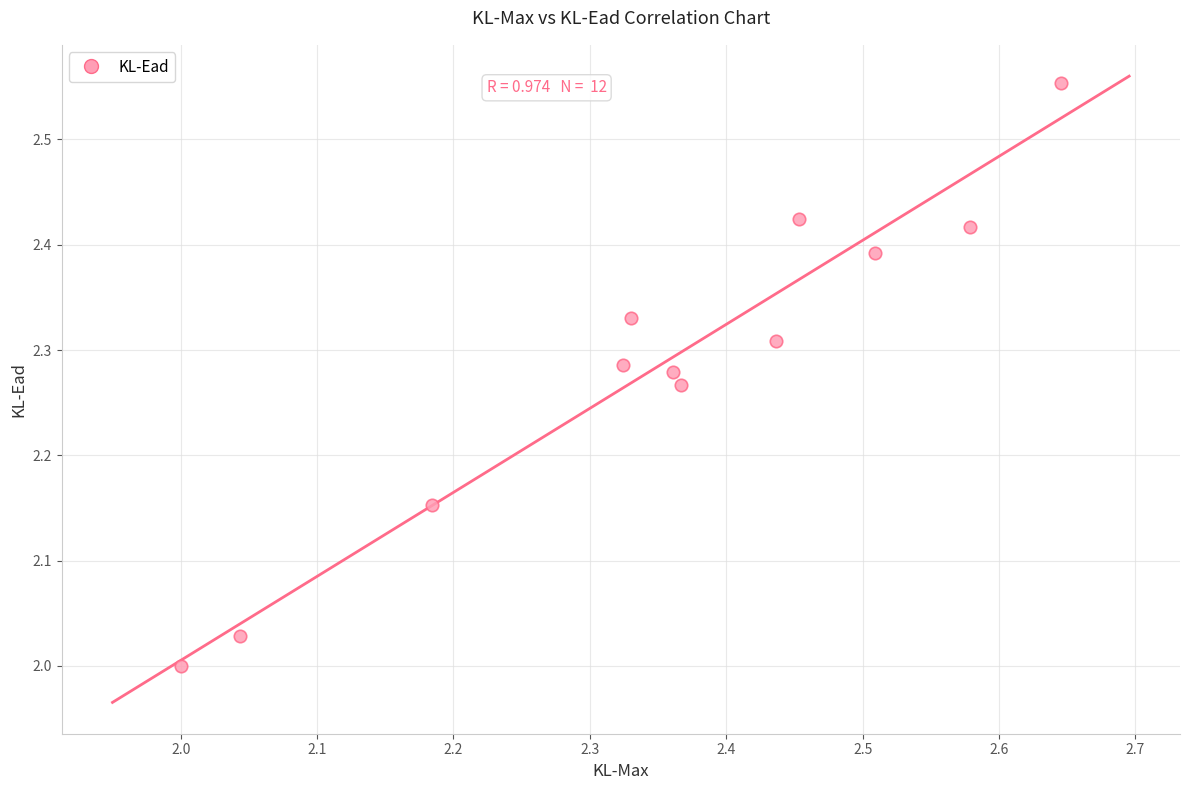

What is the range of Y values (max minus min)?

0.6